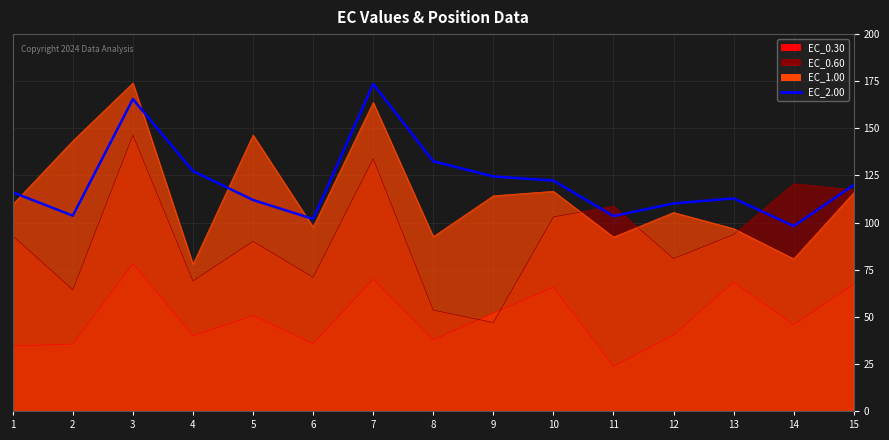

Reading left to right, extract all data points from this chart.

116.0	103.6	165.5	127.3	112.0	101.9	173.5	132.5	124.5	122.3	103.4	110.1	112.8	98.1	119.9